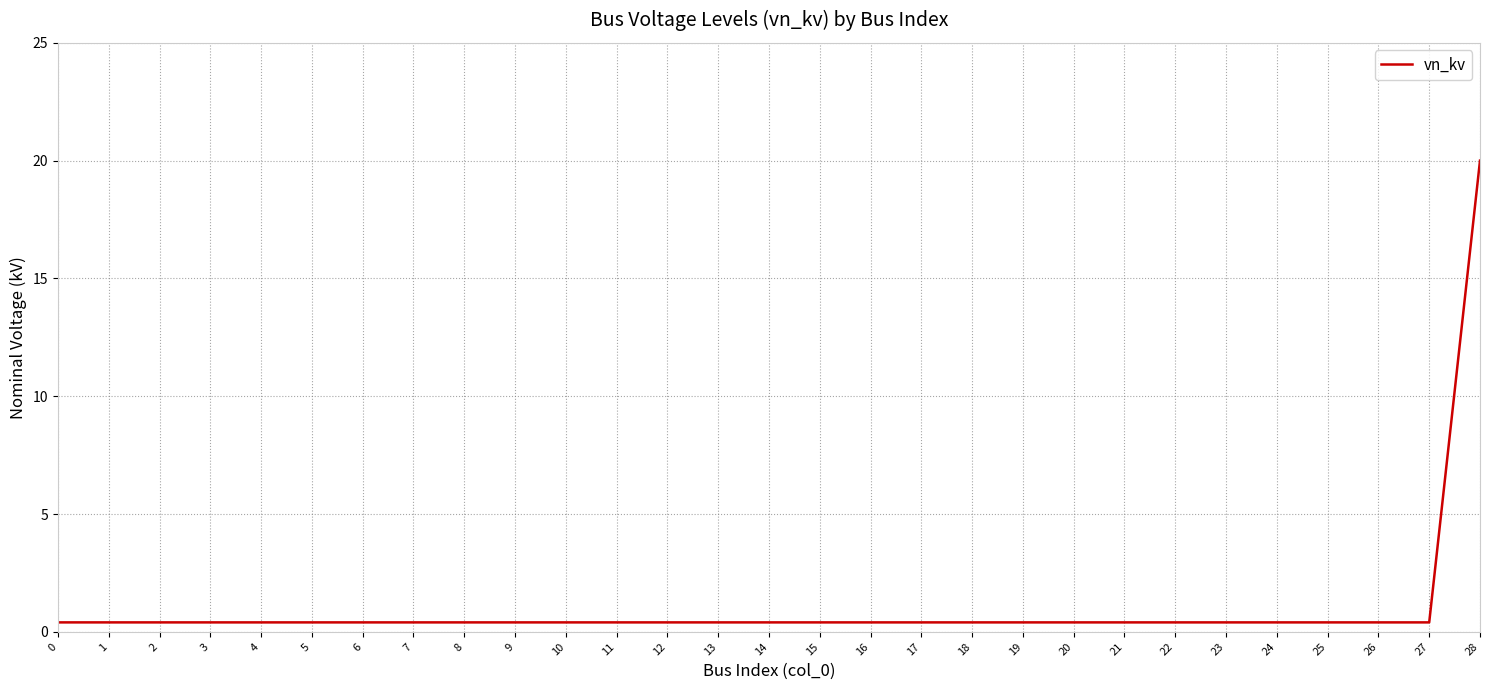

What is the maximum value shown in the chart?

20.0